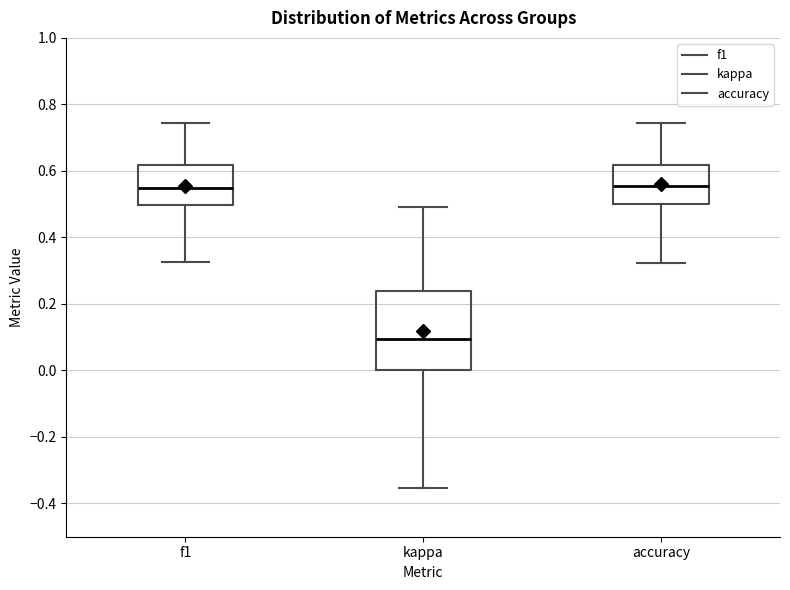

Reading left to right, read every box against the y-axis: the position of its median line, the range the box covers, and the ends of its whiskers. The values are not printed on the chart, so give them approximately, as read against the axis.

f1: median 0.54, box 0.50 to 0.62, whiskers 0.32 to 0.74
kappa: median 0.10, box 0.00 to 0.24, whiskers -0.36 to 0.50
accuracy: median 0.56, box 0.50 to 0.62, whiskers 0.32 to 0.74